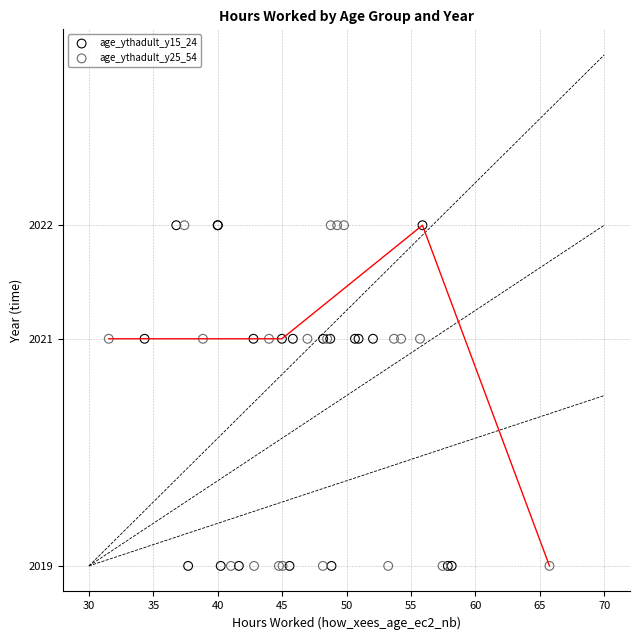

What are all the series names shown in the legend?

age_ythadult_y15_24, age_ythadult_y25_54